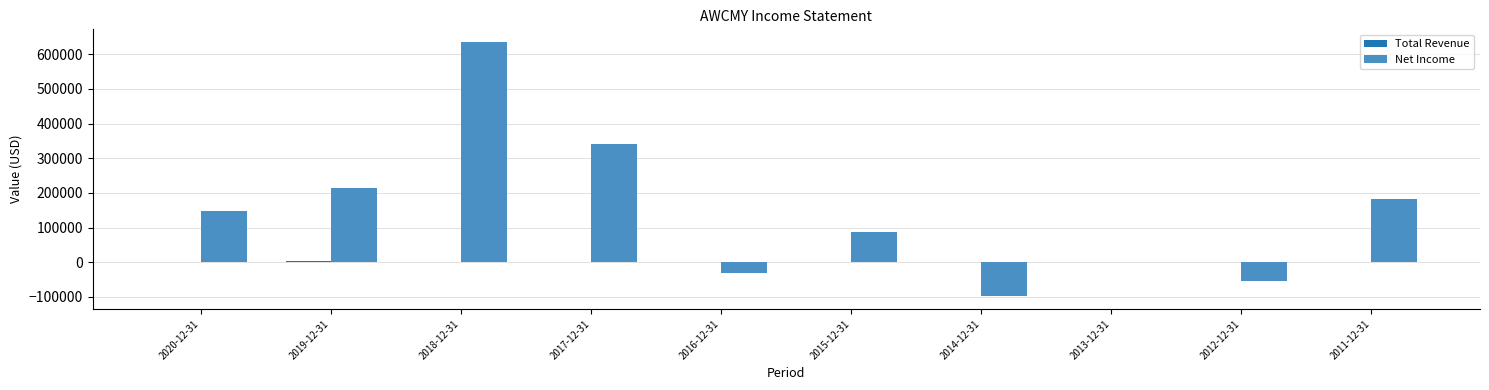

Where is Net Income nearest to the value 268550?

2019-12-31